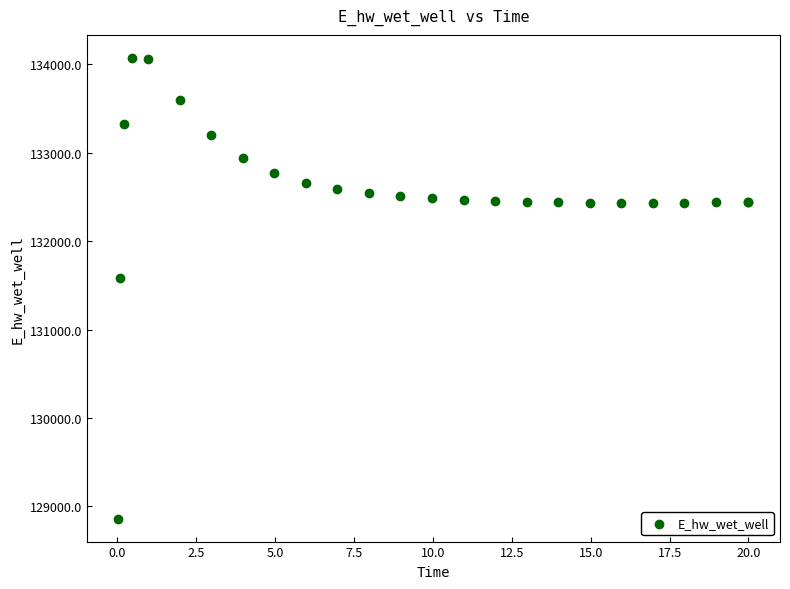

What Y value in the scatter plot is closest to 131467?

131579.2